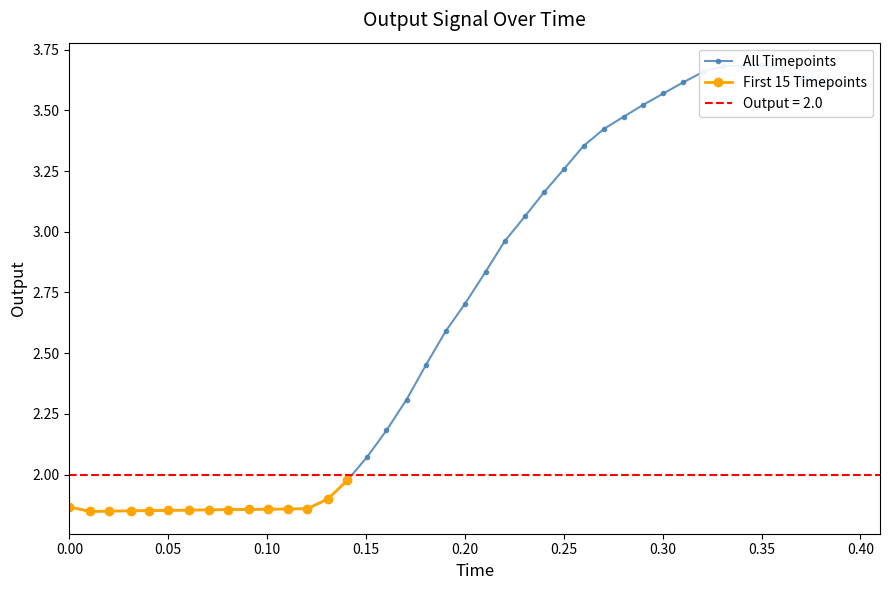

True or false: there are more than 2 points higher than both neighbors.

False